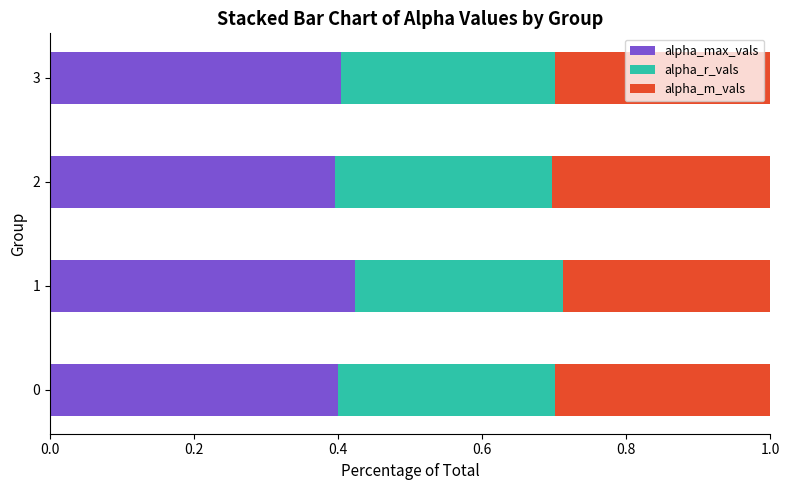

The alpha_max_vals series shows 0.6 at 3. True or false?

False